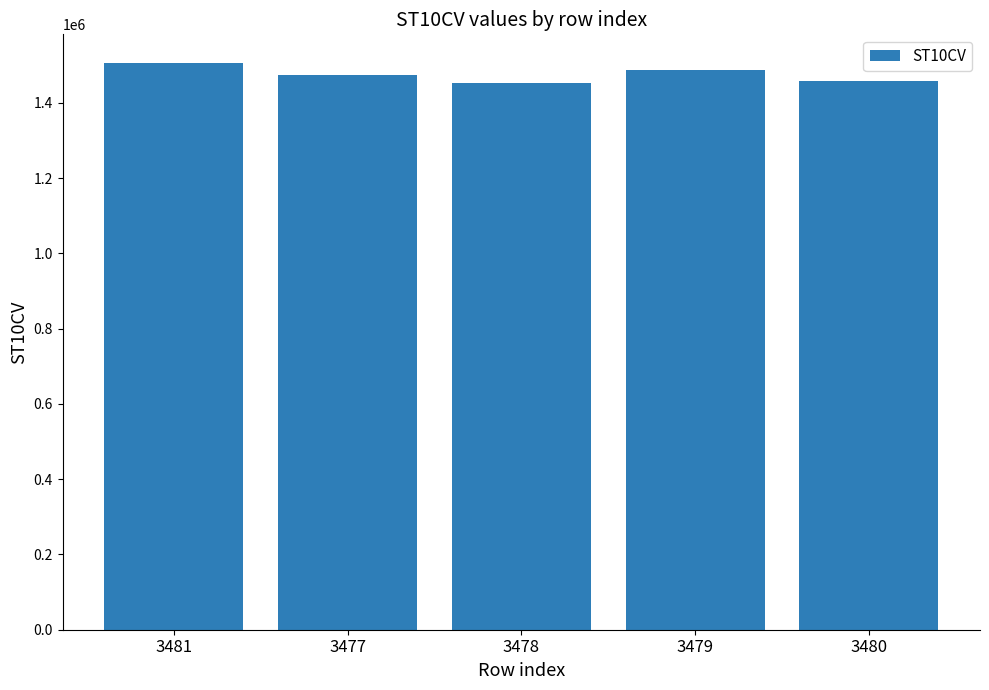

What is the label of the 2nd bar from the left?

3477